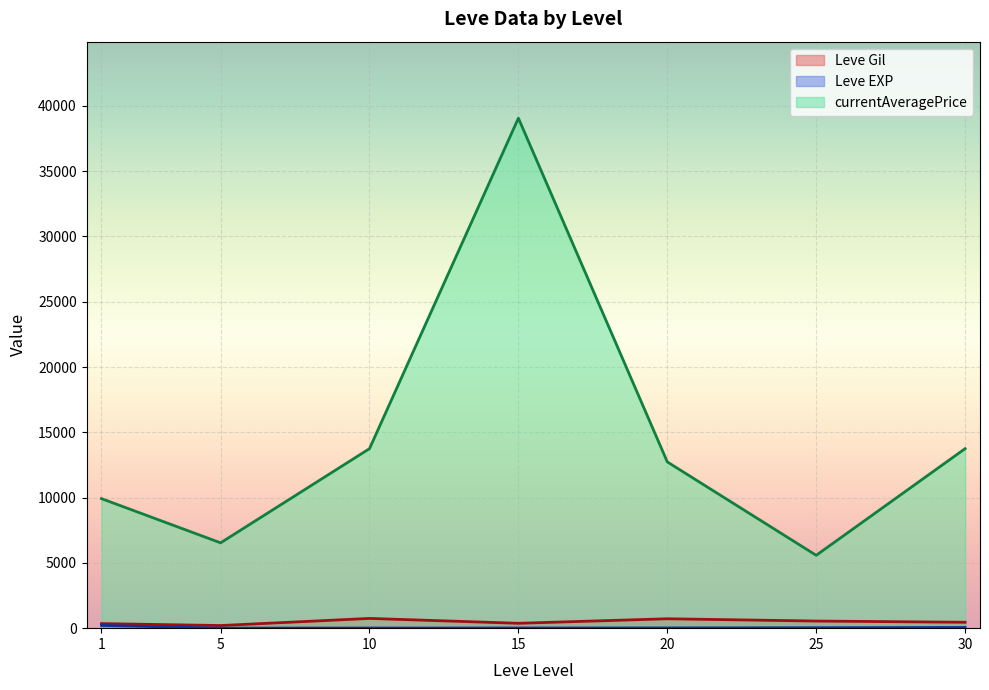

At which label does Leve EXP first exceed 13?

1